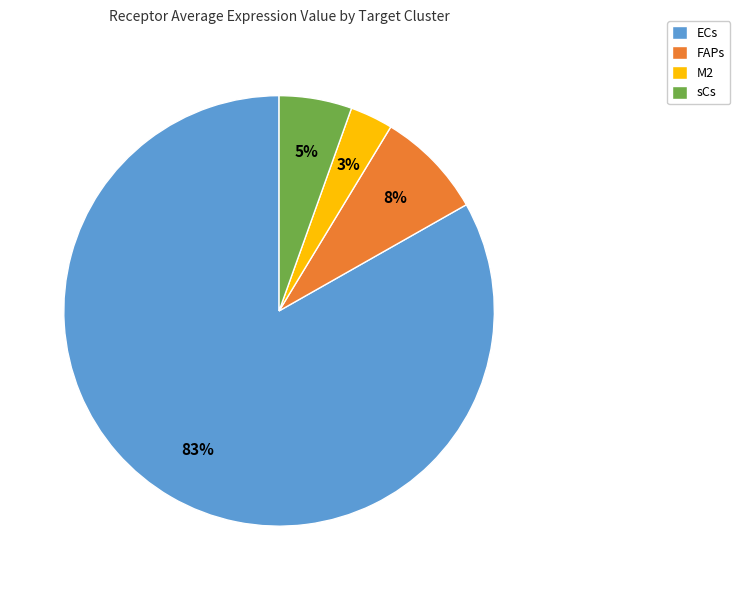

Which category has the smallest portion of the pie?

M2